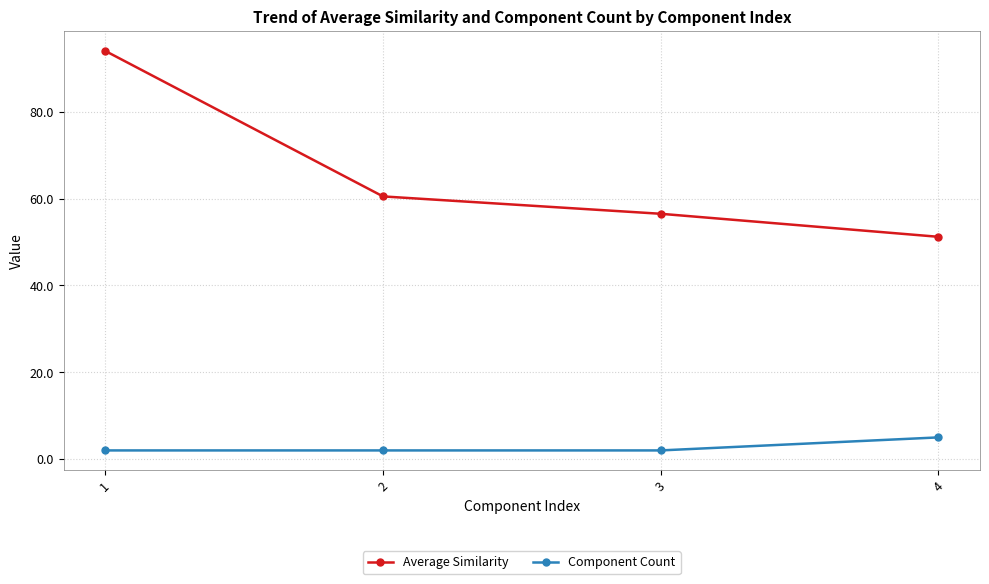

At which label does Component Count reach its peak?

4